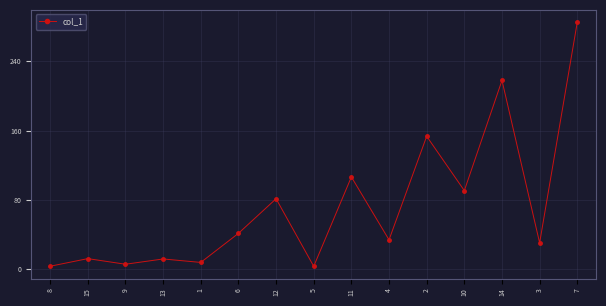

At which category does the data reach its first local valley?

9